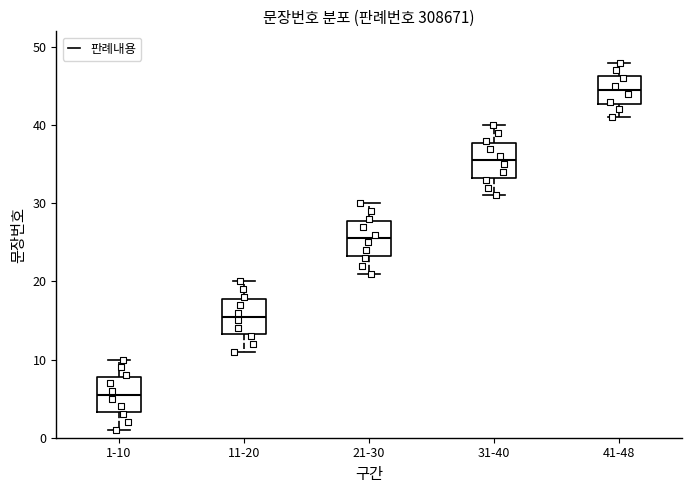

Where does the lower whisker of the box for 31-40 end on the y-axis? The values are not printed on the chart, so give them approximately, as read against the axis.

31